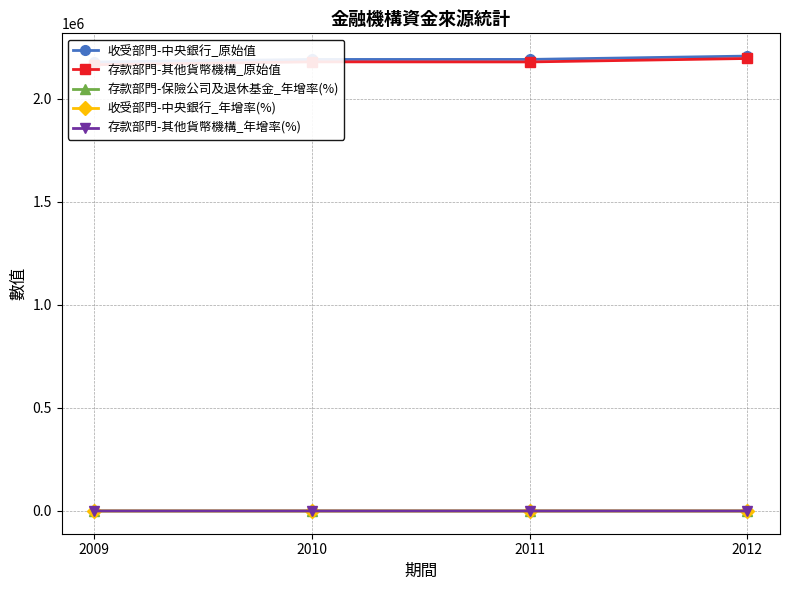

True or false: 存款部門-保險公司及退休基金_年增率(%) and 收受部門-中央銀行_原始值 intersect in this chart.

False